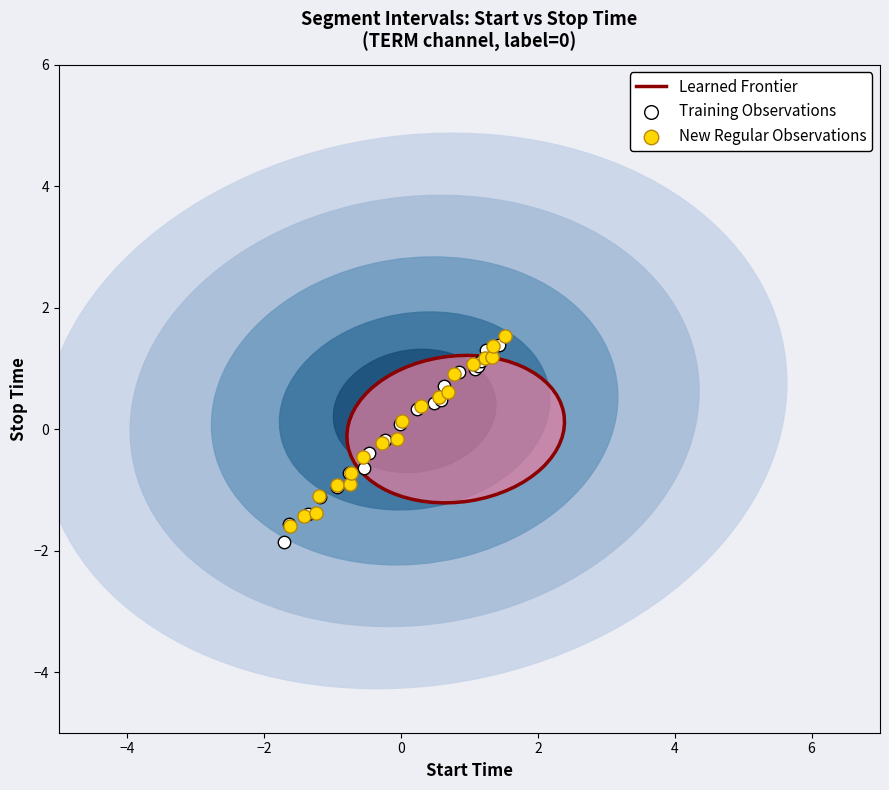

Which series has the largest Y range (max minus min)?

Training Observations